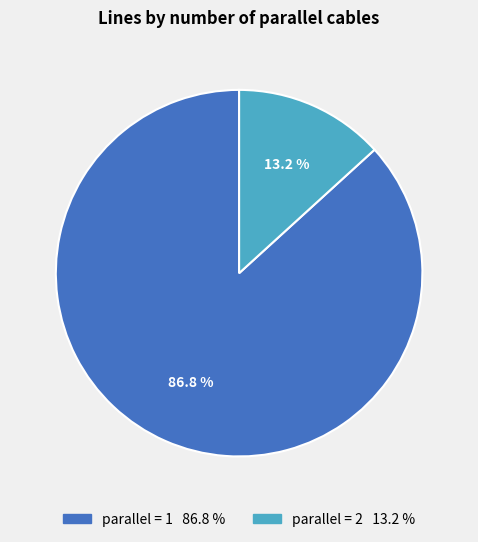

Is there any slice that represents more than half of the pie?

Yes